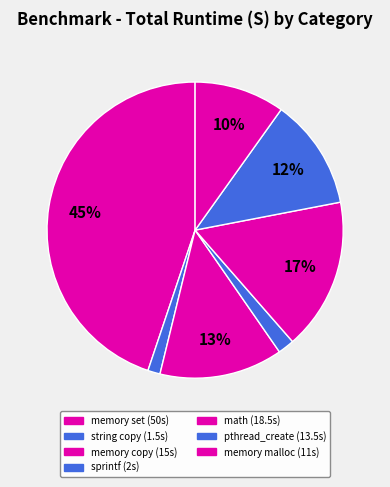

Count the number of slices in the pie.

7